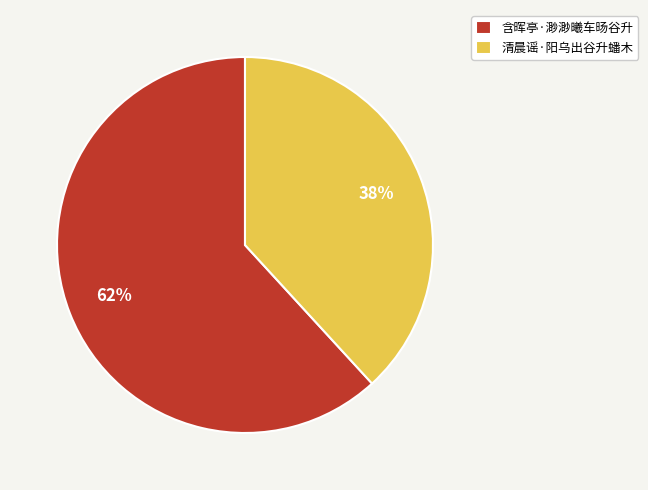

Which slice is the smallest?

清晨谣·阳乌出谷升蟠木